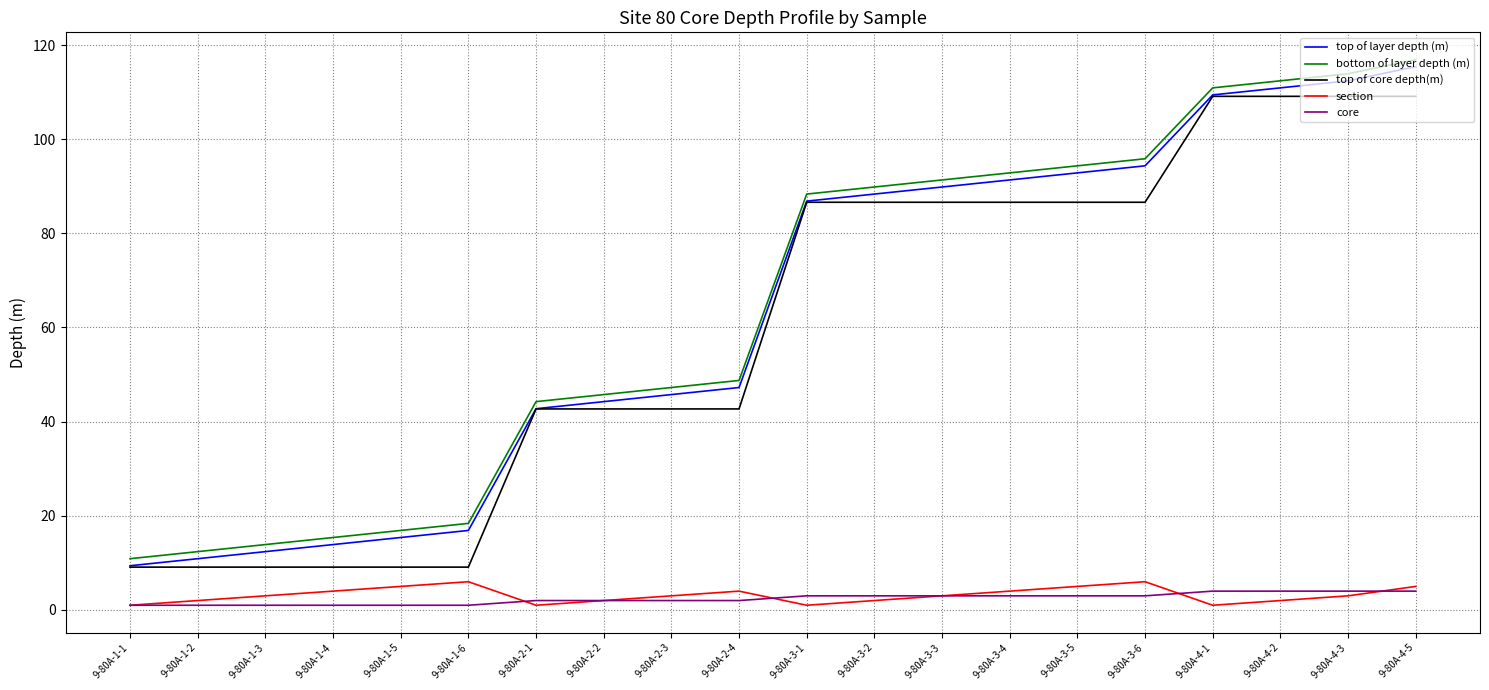

Which series changed the most between 9-80A-1-4 and 9-80A-4-1?

top of core depth(m)